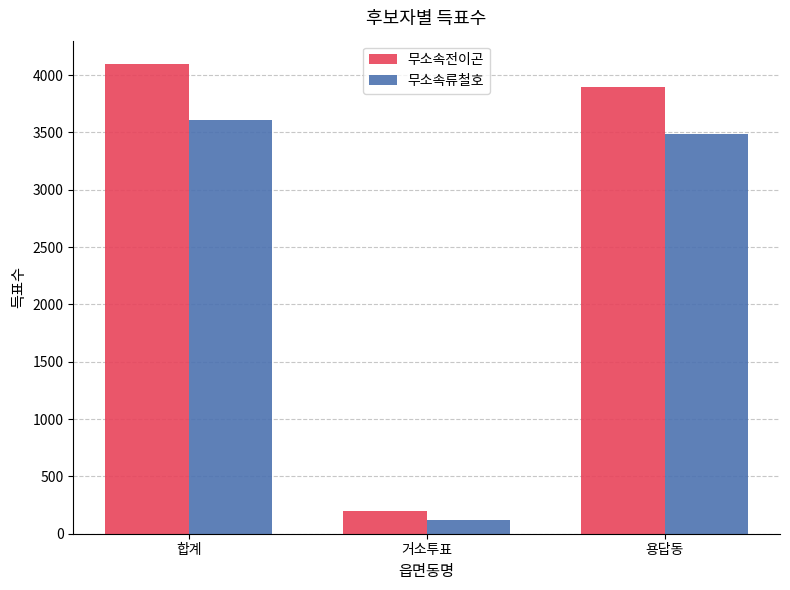

Reading left to right, extract all data points from this chart.

무소속전이곤: 합계=4095	거소투표=198	용답동=3894
무소속류철호: 합계=3609	거소투표=116	용답동=3489